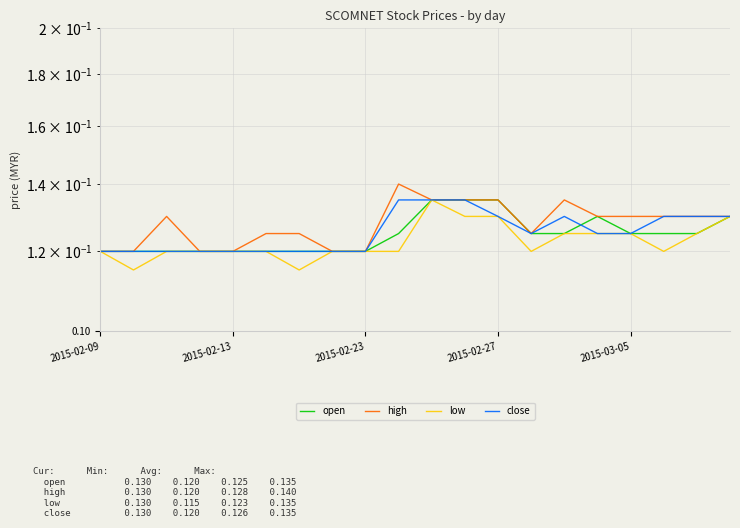

What is the value of the high point at the 18th from the left?

0.1